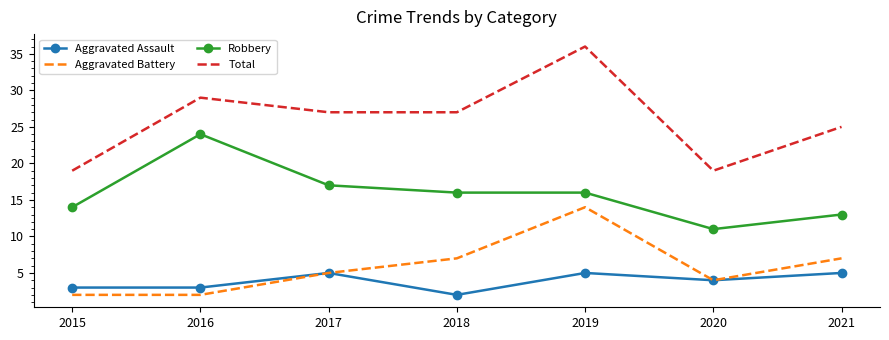

What is the difference between the second highest and minimum values in the Aggravated Assault series?

3